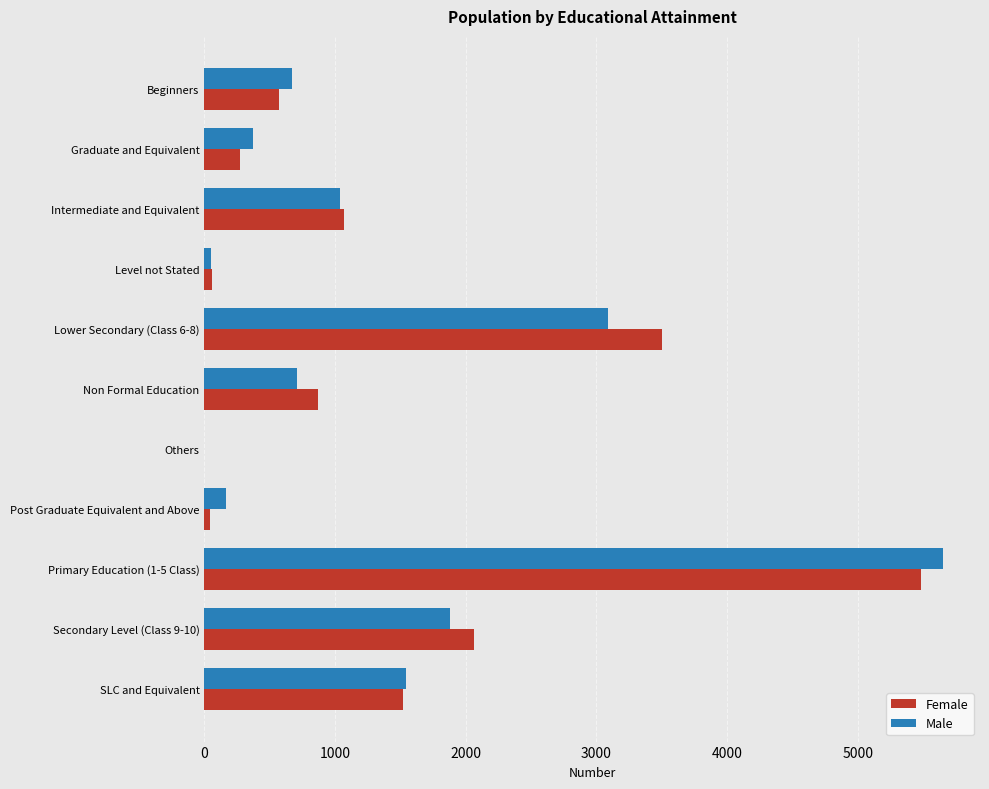

What is the approximate value of Female at Non Formal Education?

869